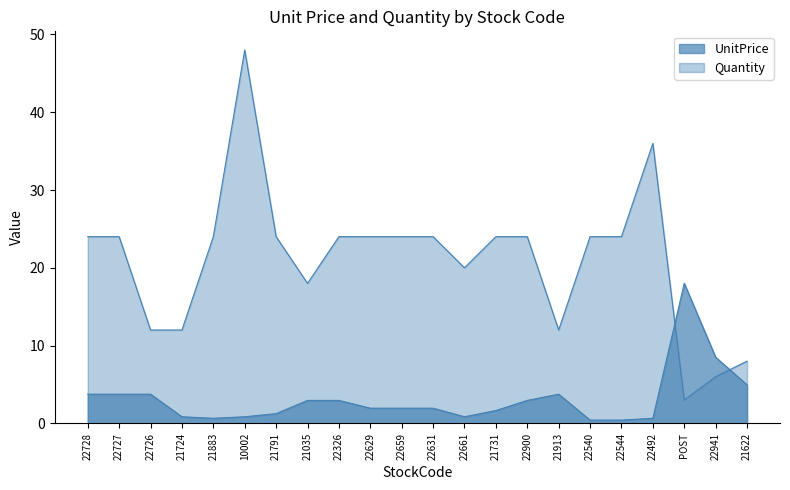

Does the chart have visible grid lines?

No